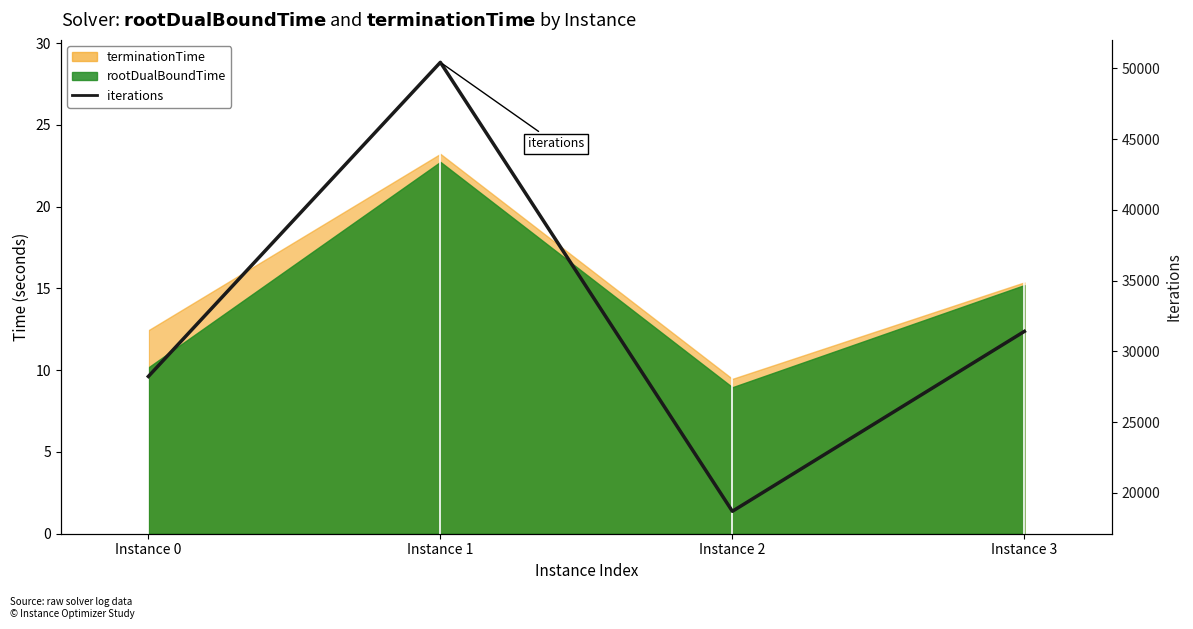

At which category does the data reach its first local valley?

Instance 2